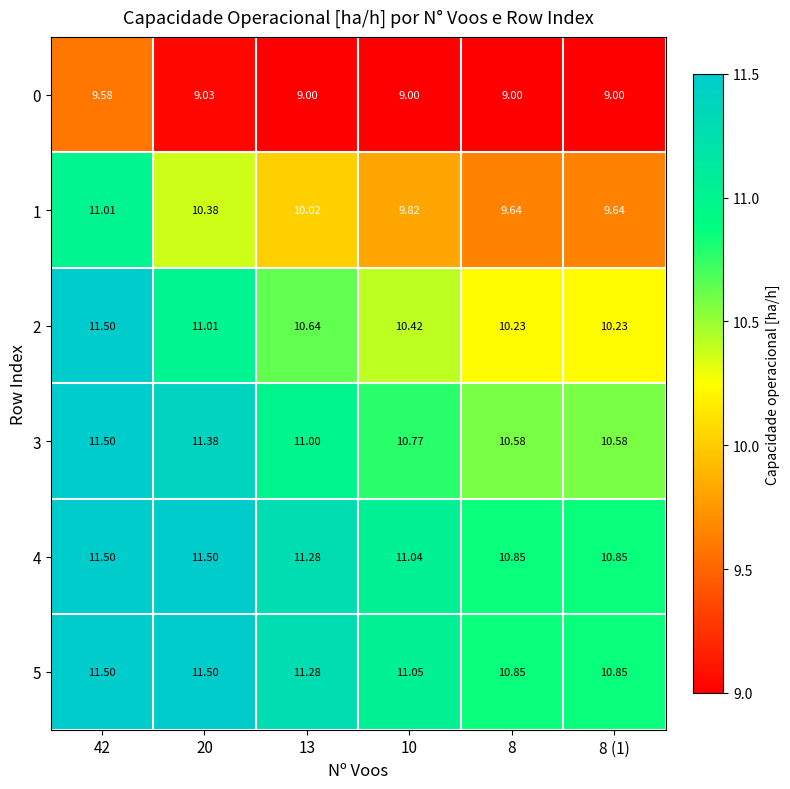

Is the value of 0 at 20 greater than the value of 2 at 42?

No